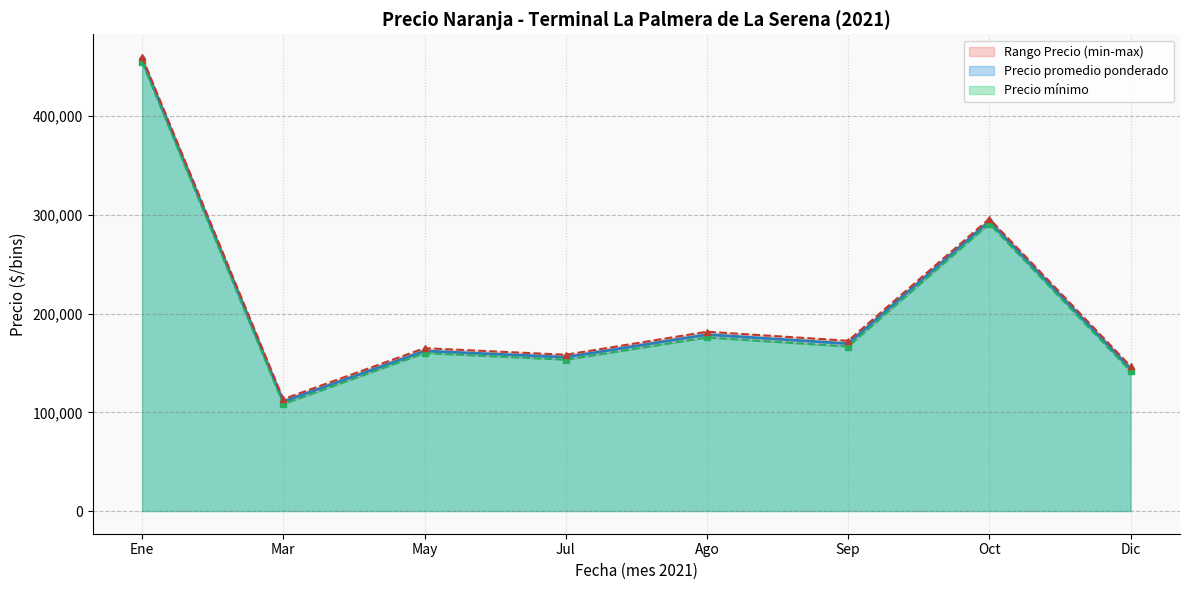

The value of Precio promedio ponderado at Ago is 84346.5. True or false?

False